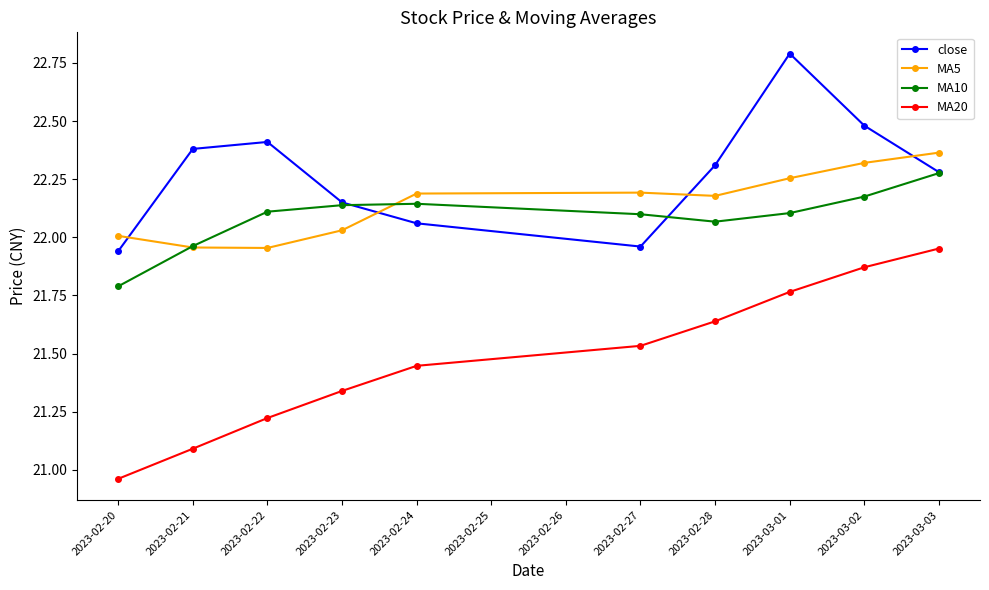

Is it true that MA20 equals 31.8 at 2023-03-01?

False